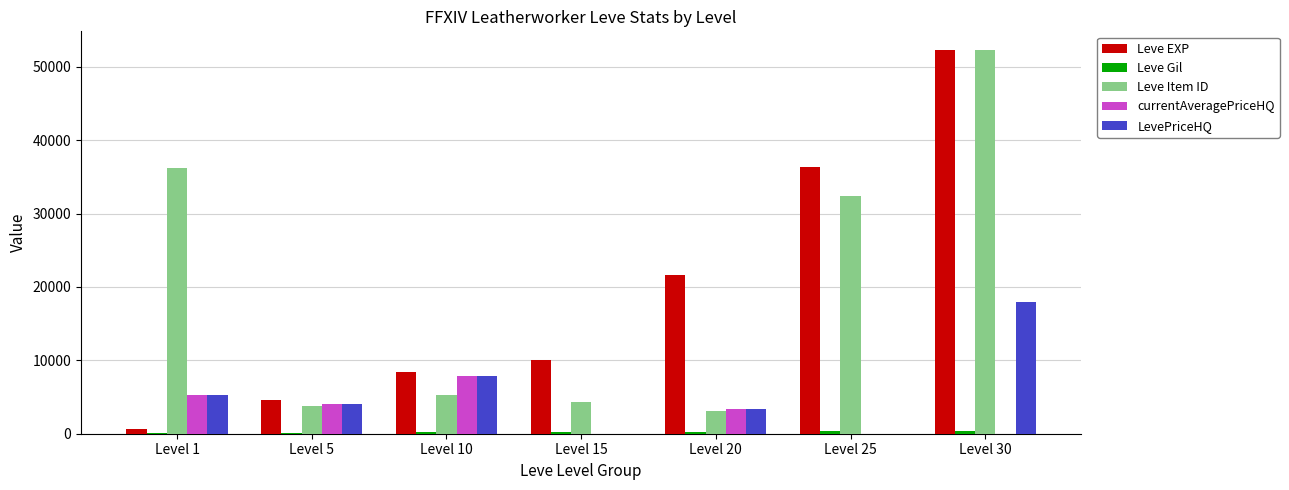

How many groups of bars are there?

7